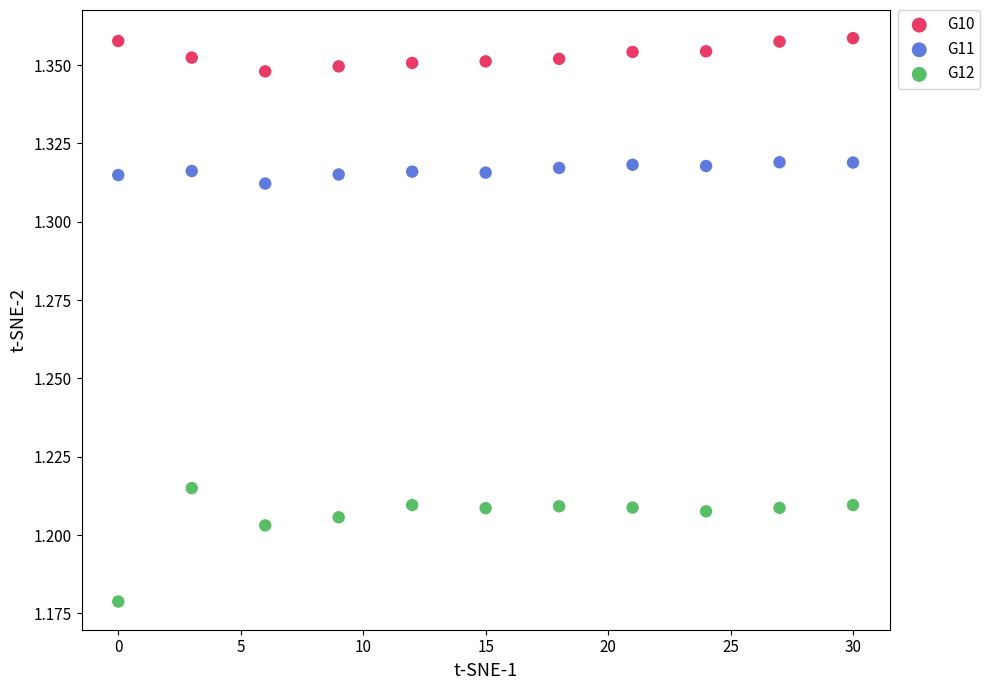

What is the X range (max minus min) for the scatter plot?

30.0